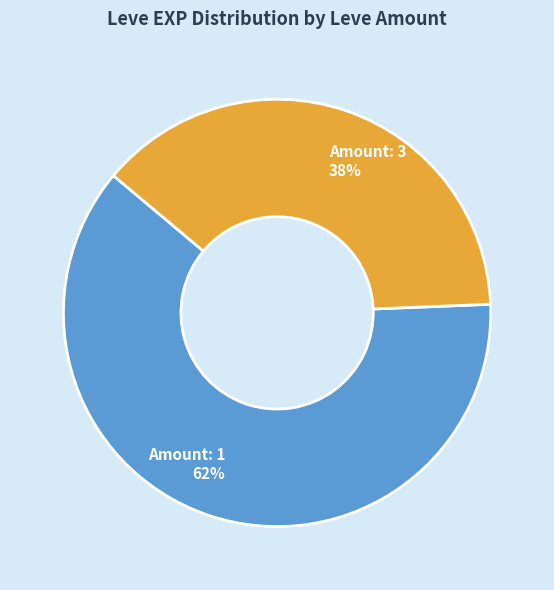

Approximately how many times larger is the value at Amount: 3 compared to Amount: 1?

0.6